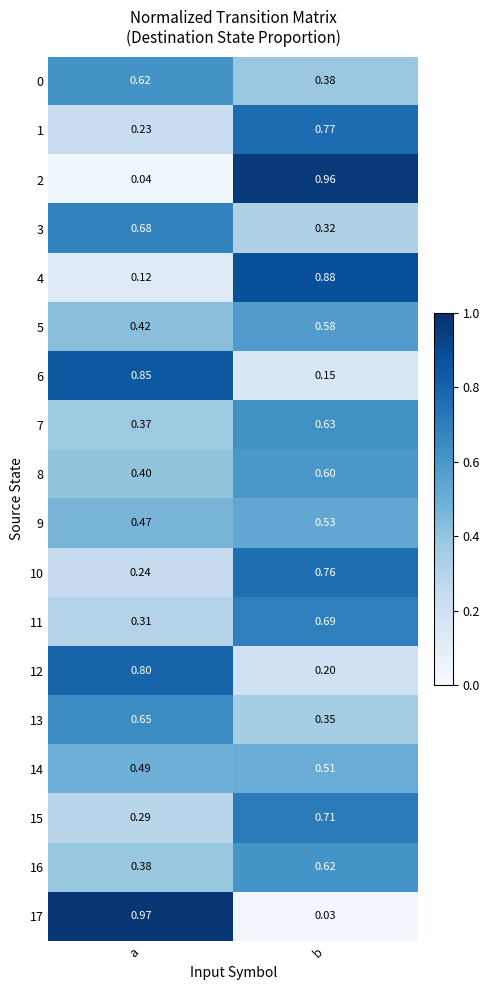

Where is 6 nearest to the value 0?

b